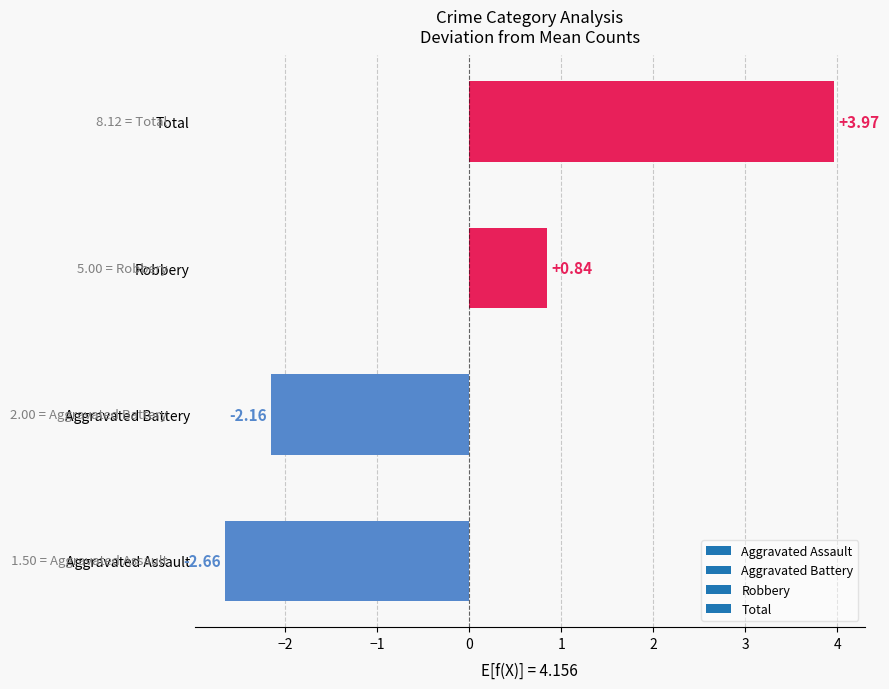

What is the difference between the maximum and minimum values?

6.6